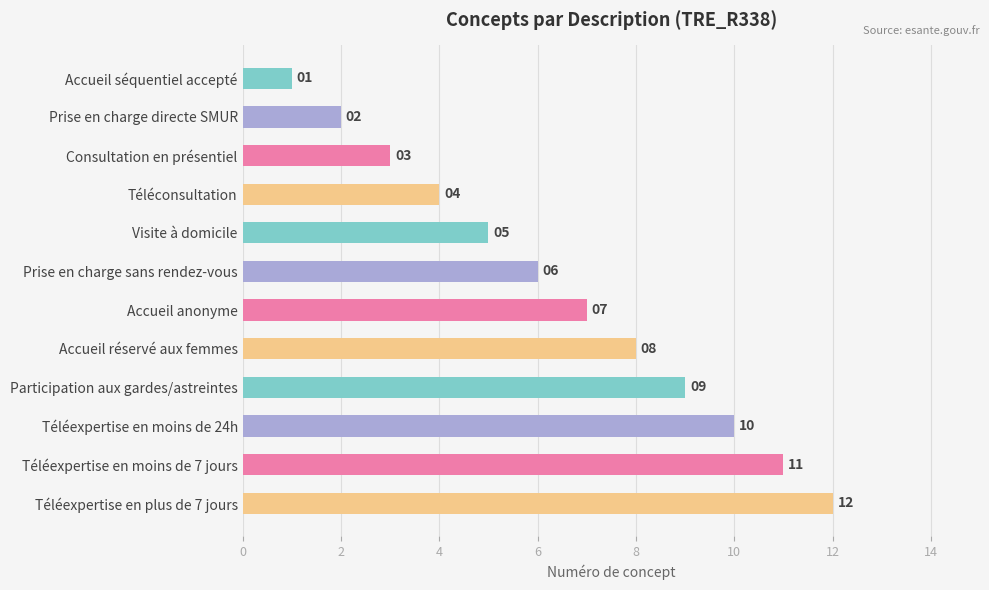

List the labels in order of value, smallest first.

Accueil séquentiel accepté, Prise en charge directe SMUR, Consultation en présentiel, Téléconsultation, Visite à domicile, Prise en charge sans rendez-vous, Accueil anonyme, Accueil réservé aux femmes, Participation aux gardes/astreintes, Téléexpertise en moins de 24h, Téléexpertise en moins de 7 jours, Téléexpertise en plus de 7 jours